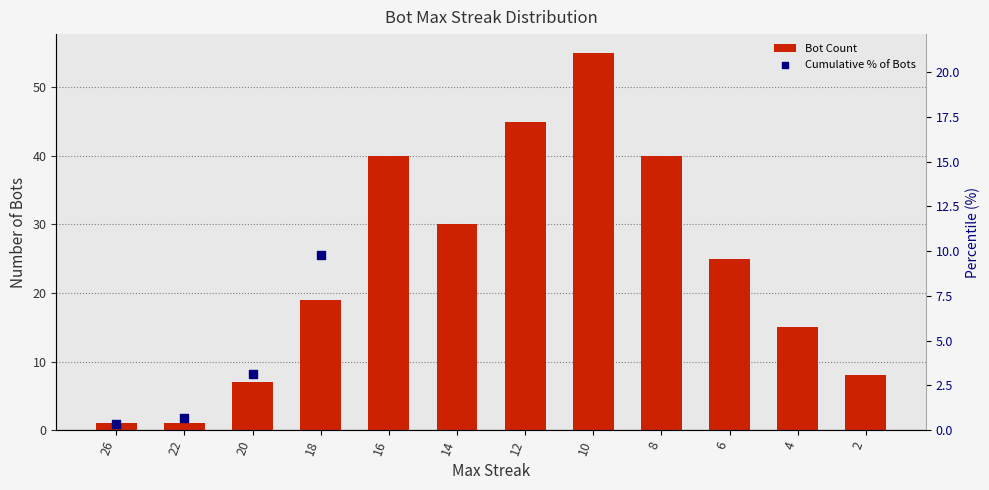

Which series has the largest Y range (max minus min)?

Cumulative % of Bots